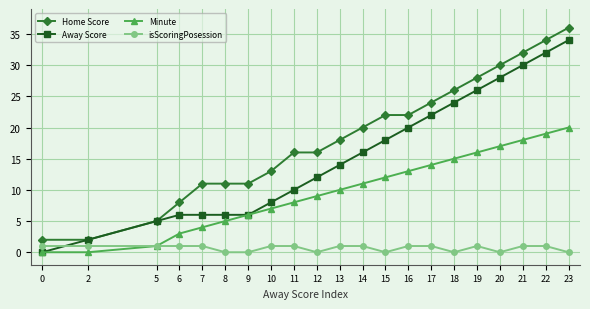

Which series has the largest total across all categories?

Home Score